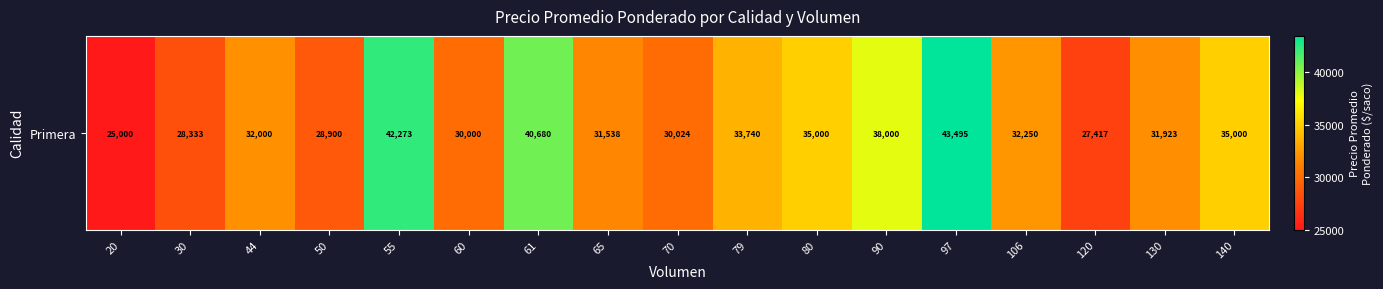

The value at 61 is 40680. True or false?

True